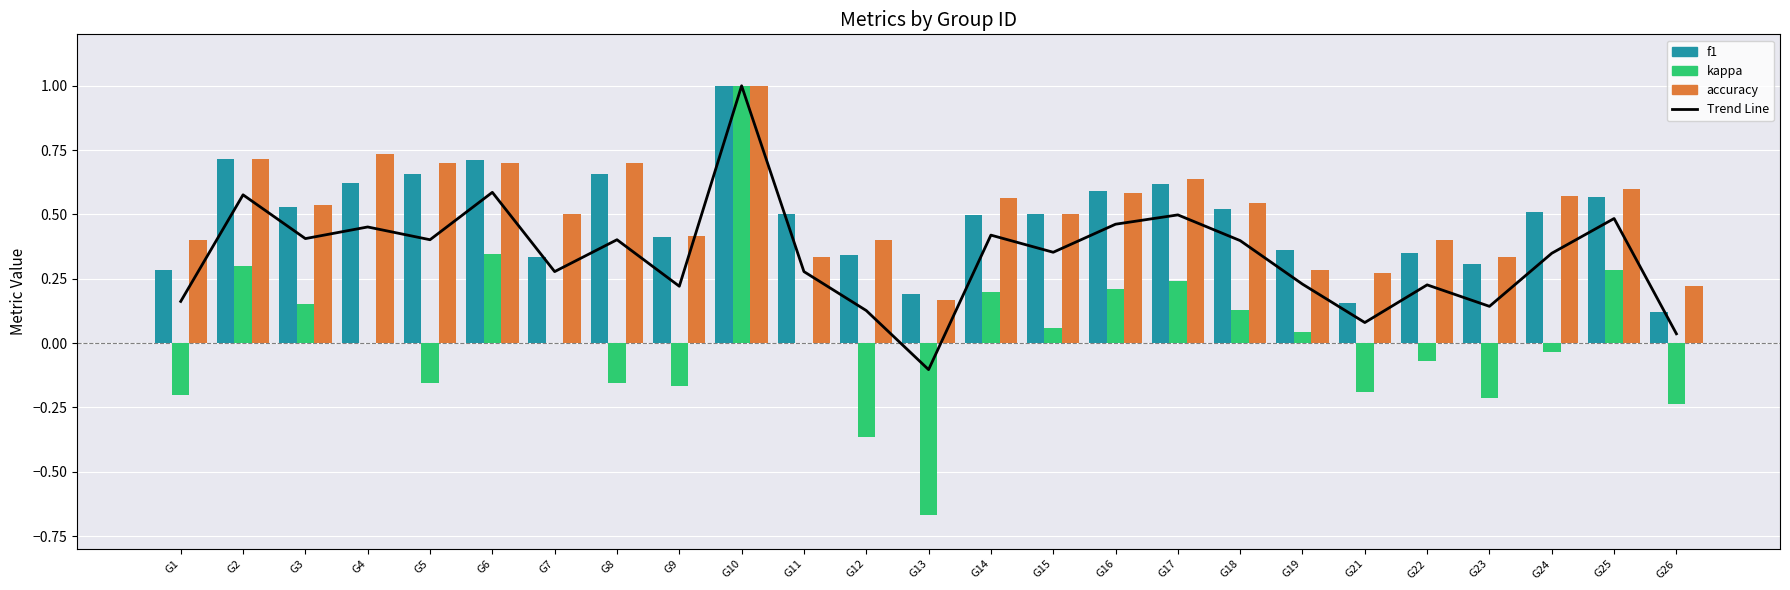

True or false: f1 has a value of 0.4 at G19.

True